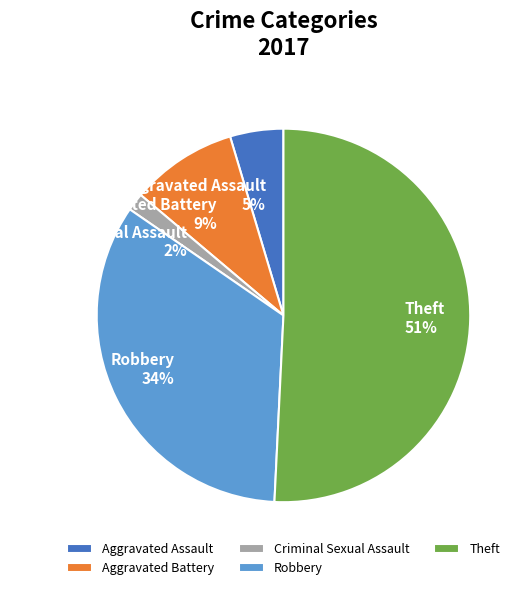

Count the number of slices in the pie.

5